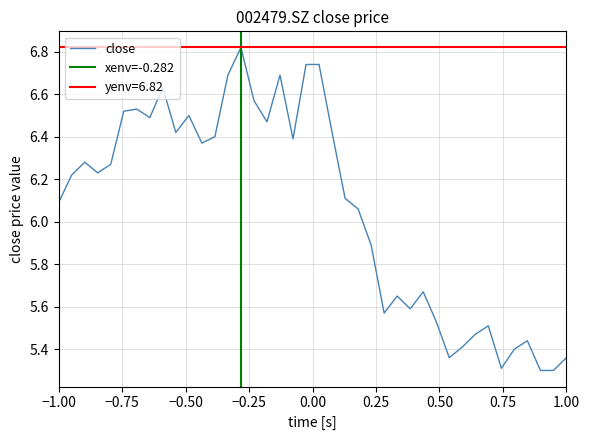

What is the approximate value at 2021/11/02?

5.3